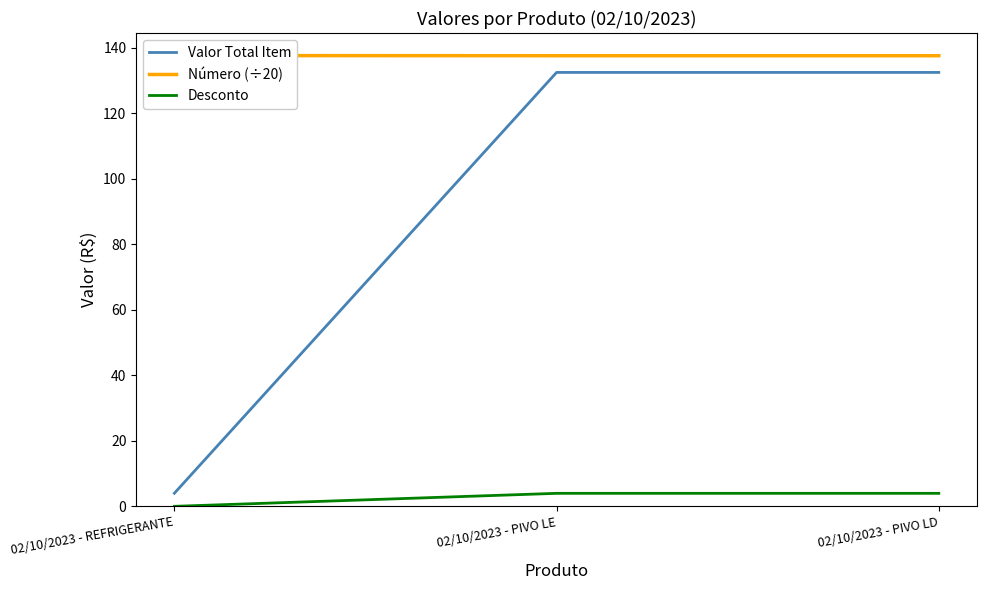

Does the chart have visible grid lines?

No